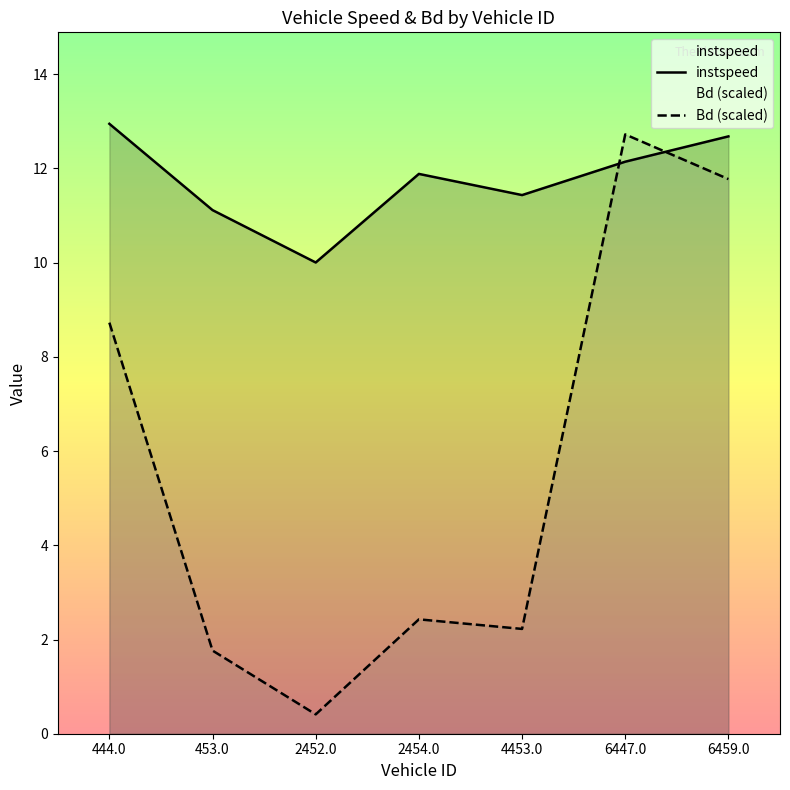

Reading right to left, list all the values displayed in this chart.

instspeed: 12.7	12.1	11.4	11.9	10.0	11.1	12.9
Bd (scaled): 11.8	12.7	2.2	2.4	0.4	1.8	8.7